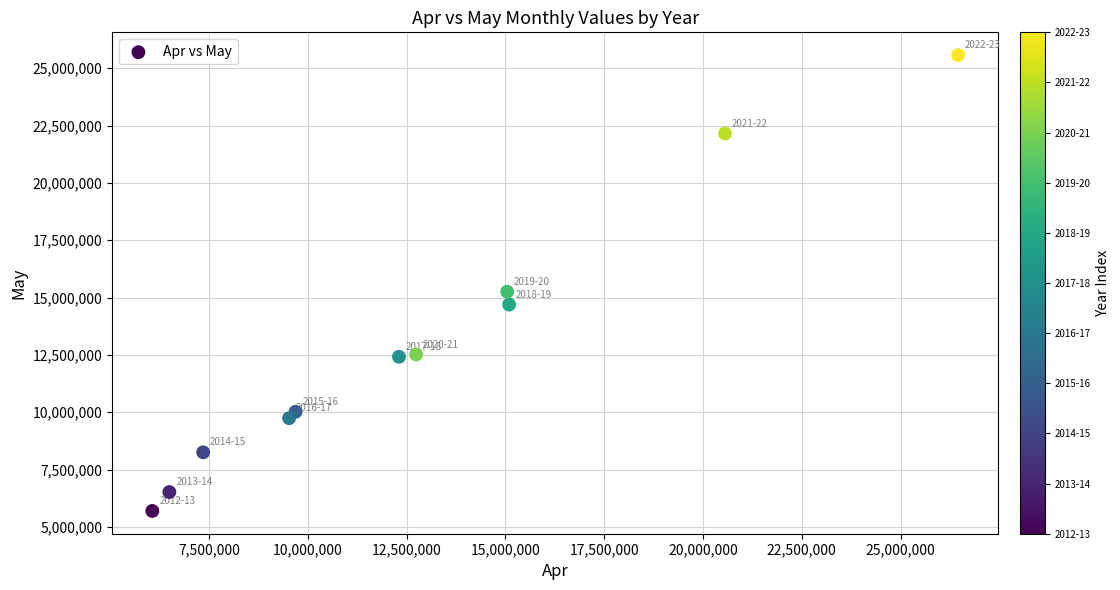

What is the range of Y values (max minus min)?

19873316.0